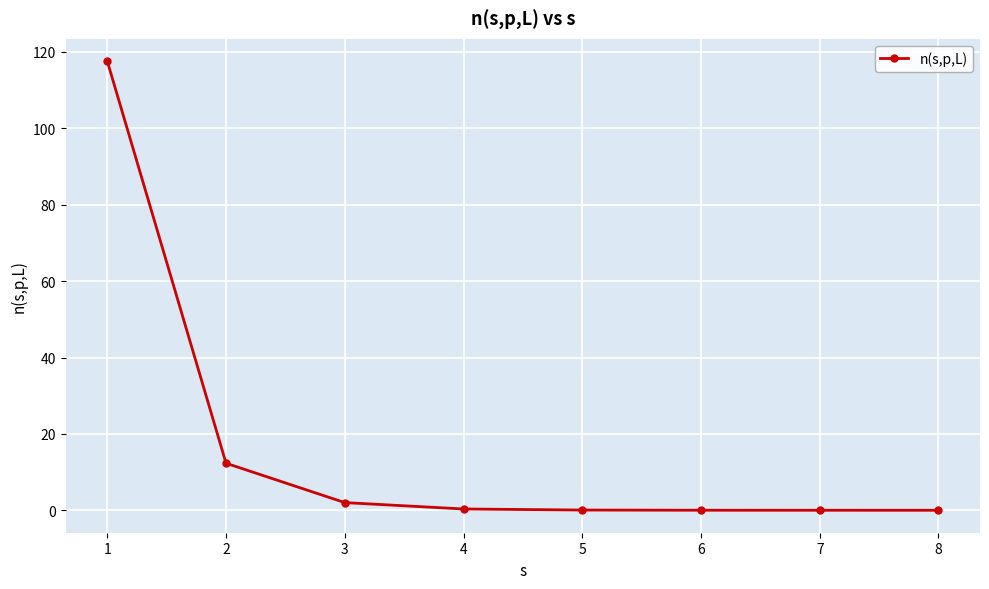

True or false: the data has more than 2 interior local peaks.

False